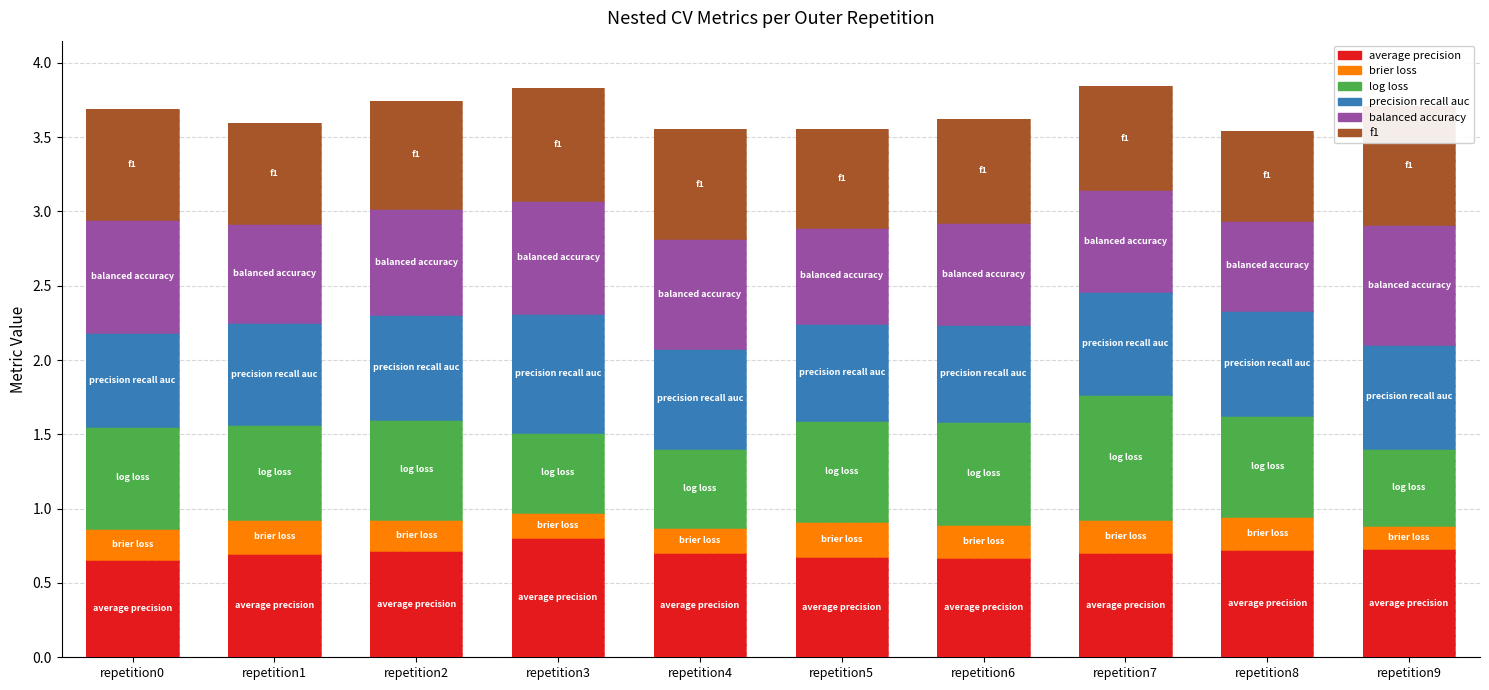

List the series in order of their peak value, highest first.

ncv_log_loss, ncv_balanced_accuracy, ncv_average_precision, ncv_f1, ncv_precision_recall_auc, ncv_brier_loss